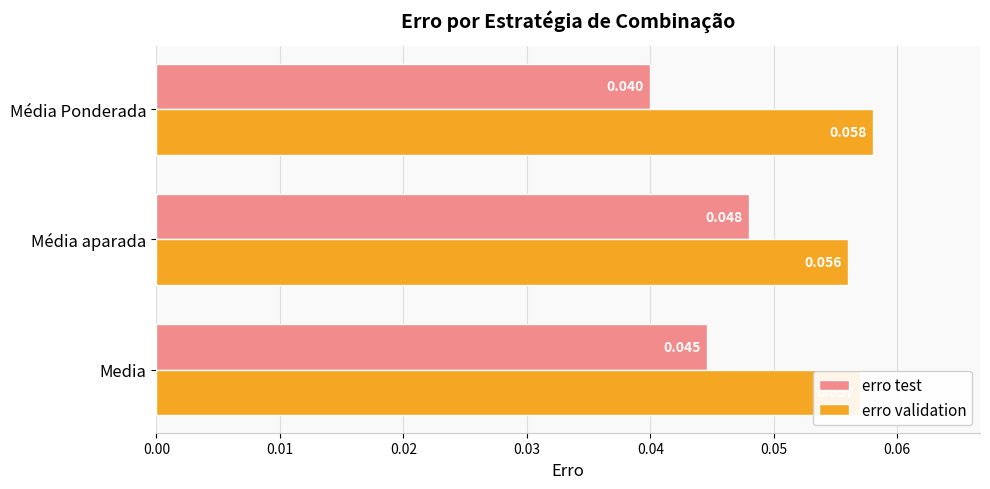

Rank the series by their average value, from highest to lowest.

erro validation, erro test